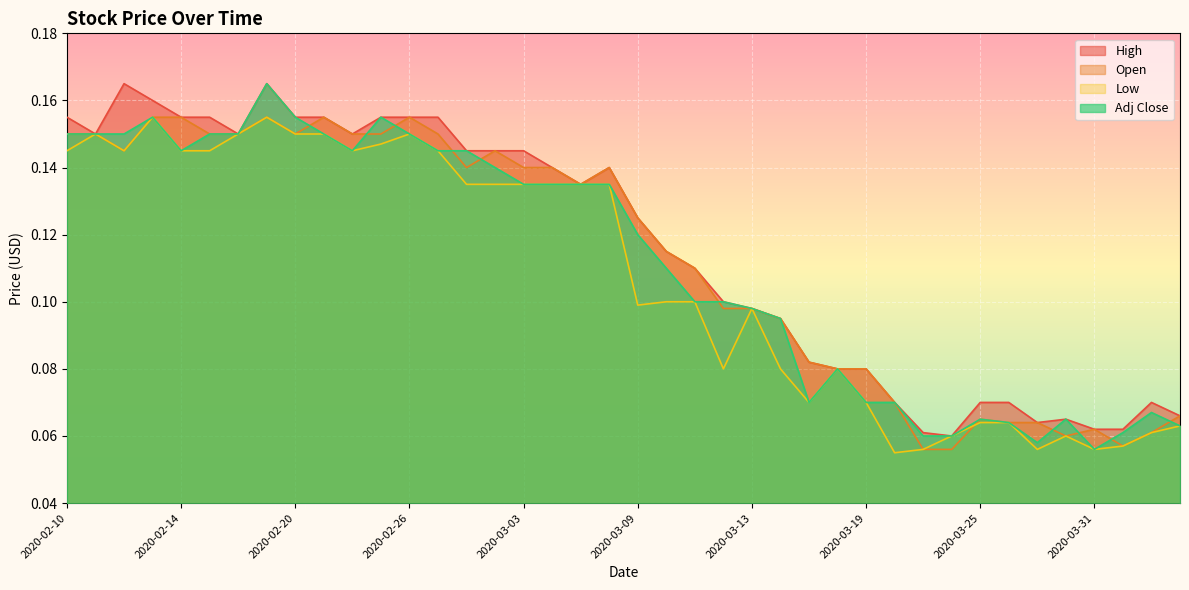

How many lines are shown in the chart?

4